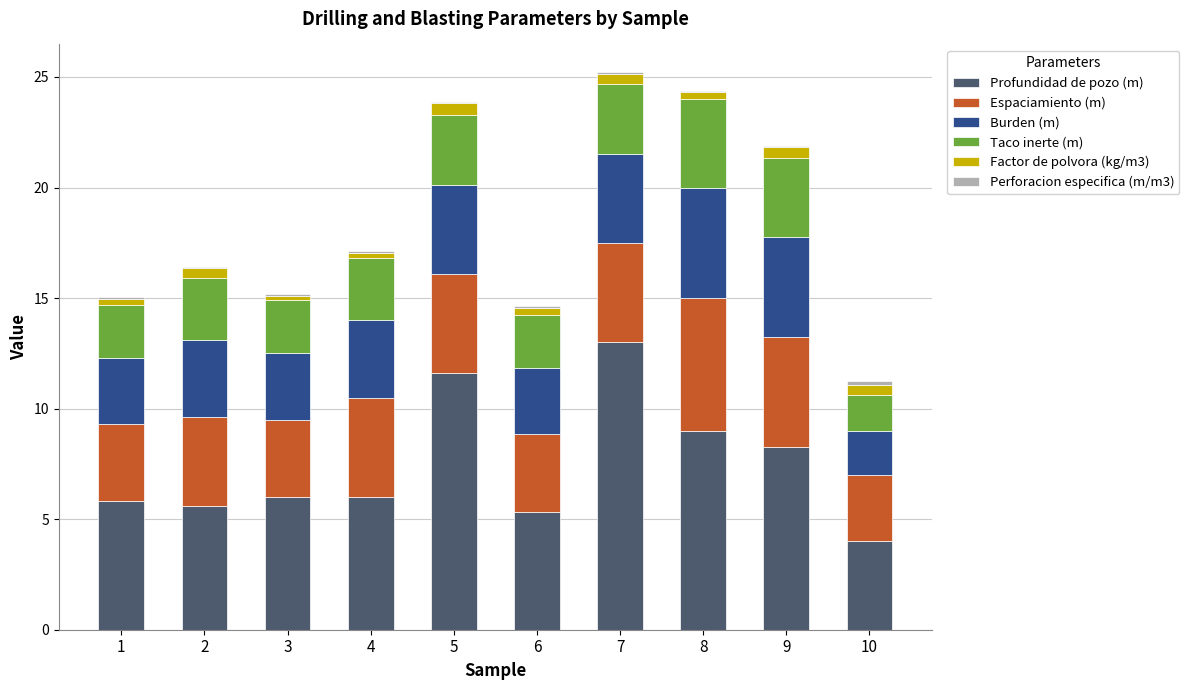

The value of Profundidad de pozo (m) at 9 is 8.2. True or false?

True